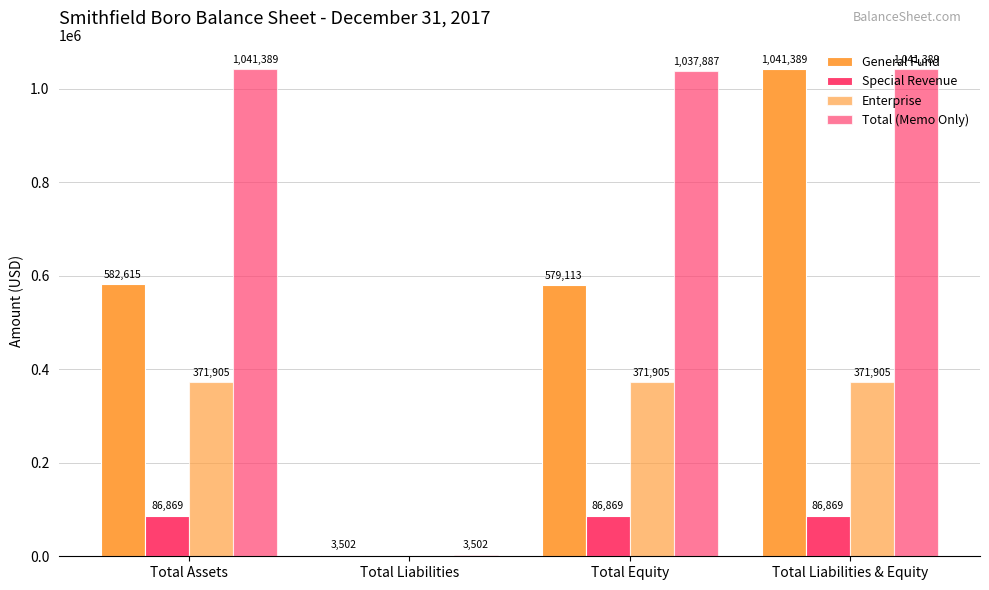

How many groups of bars are there?

4